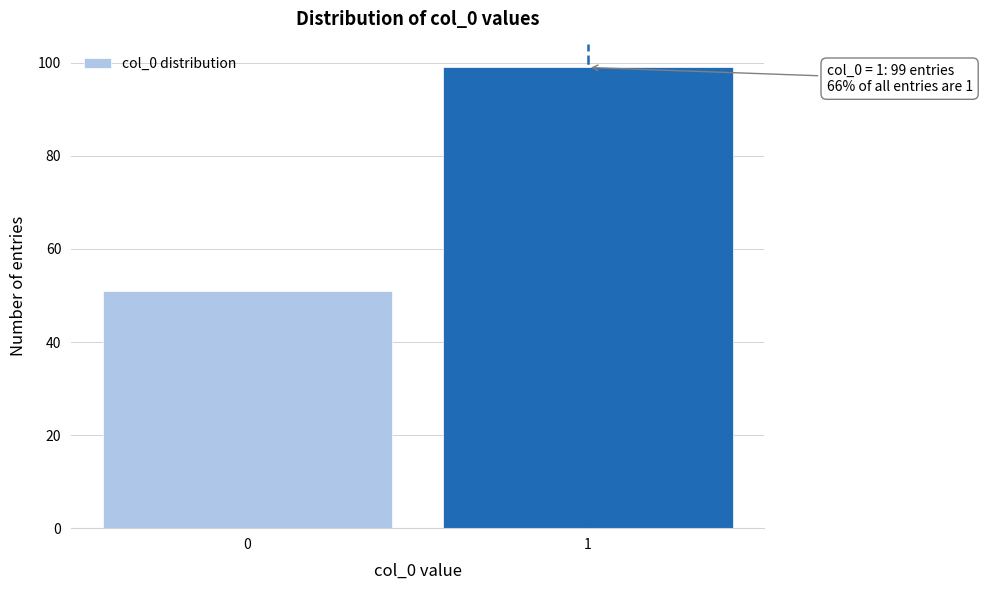

Reading left to right, list all the values displayed in this chart.

0=51	1=99